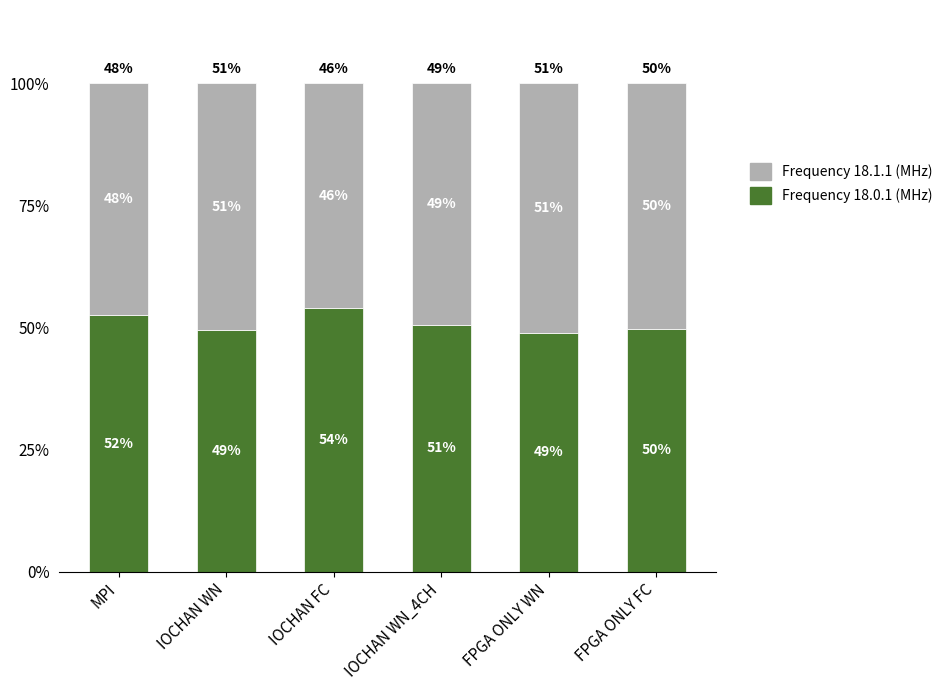

What is the total value across all series at FPGA ONLY FC?

100.0